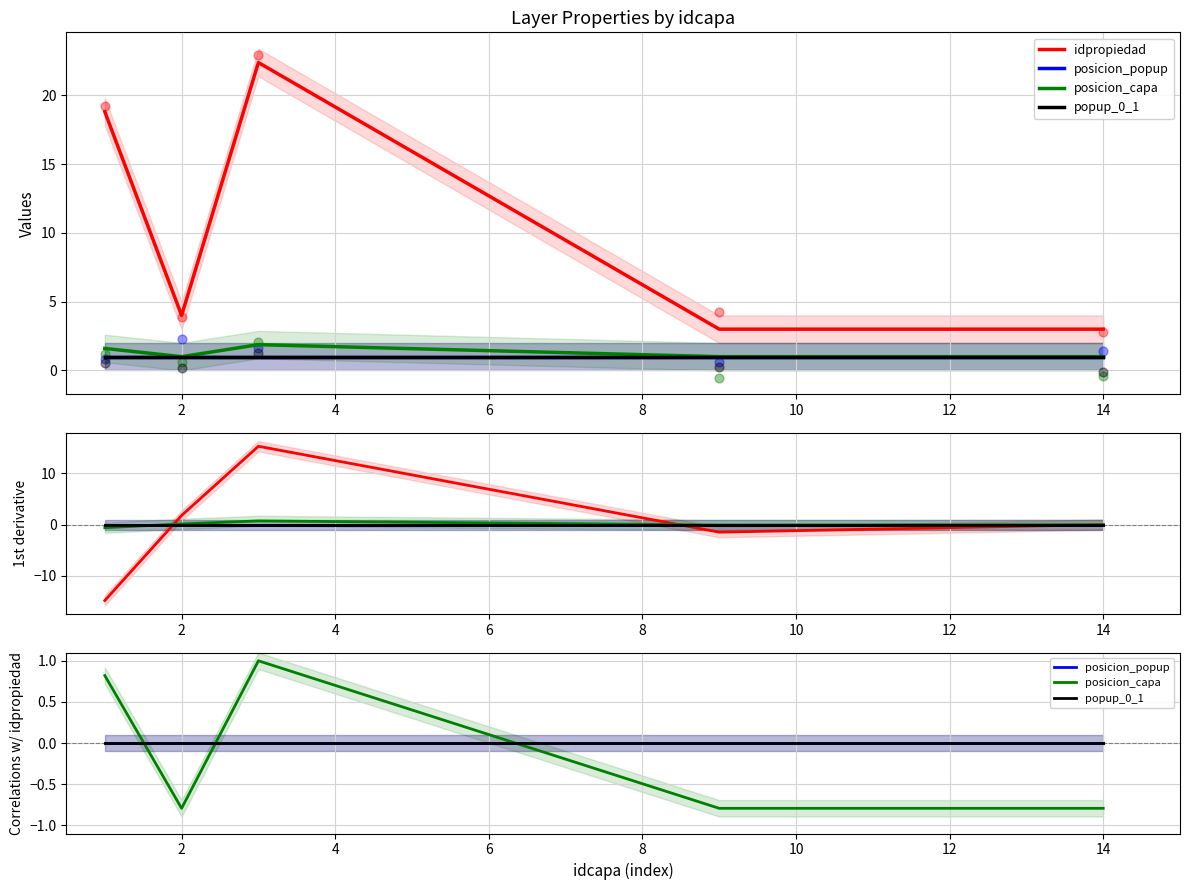

Which series has the largest Y range (max minus min)?

idpropiedad